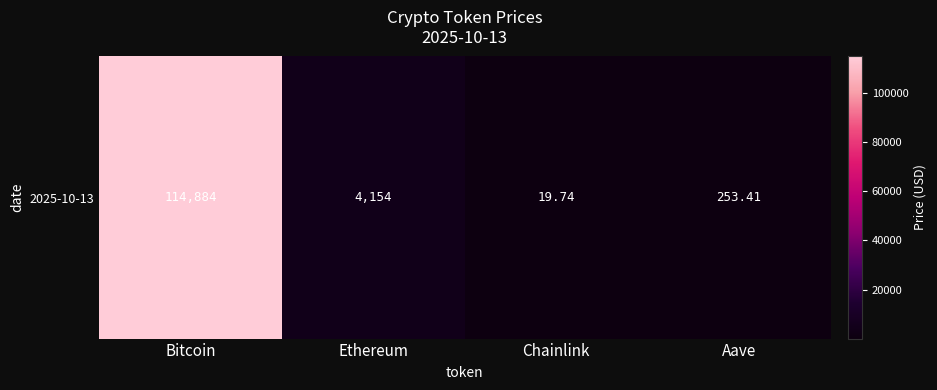

Is it true that the value at Chainlink is 19.7?

True